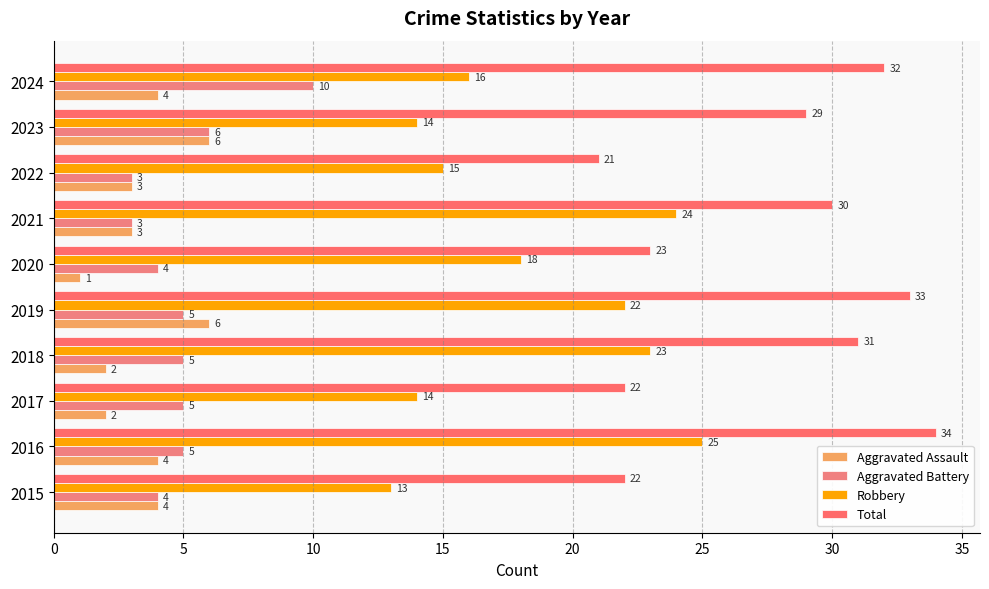

Count the number of data series in this chart.

4